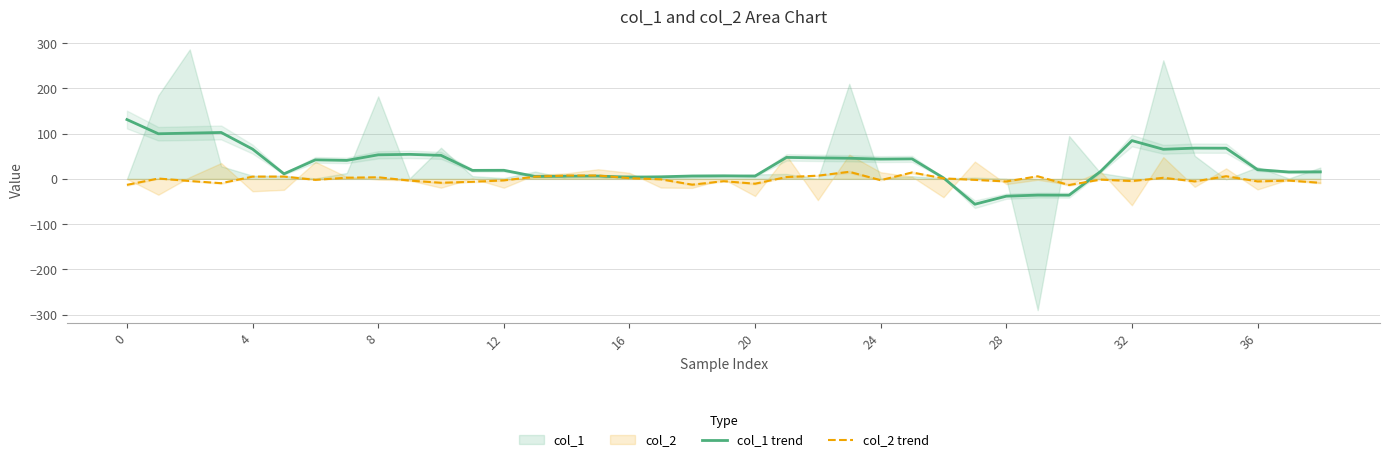

What is the difference between the second highest and second lowest values in the col_2 trend series?

27.4